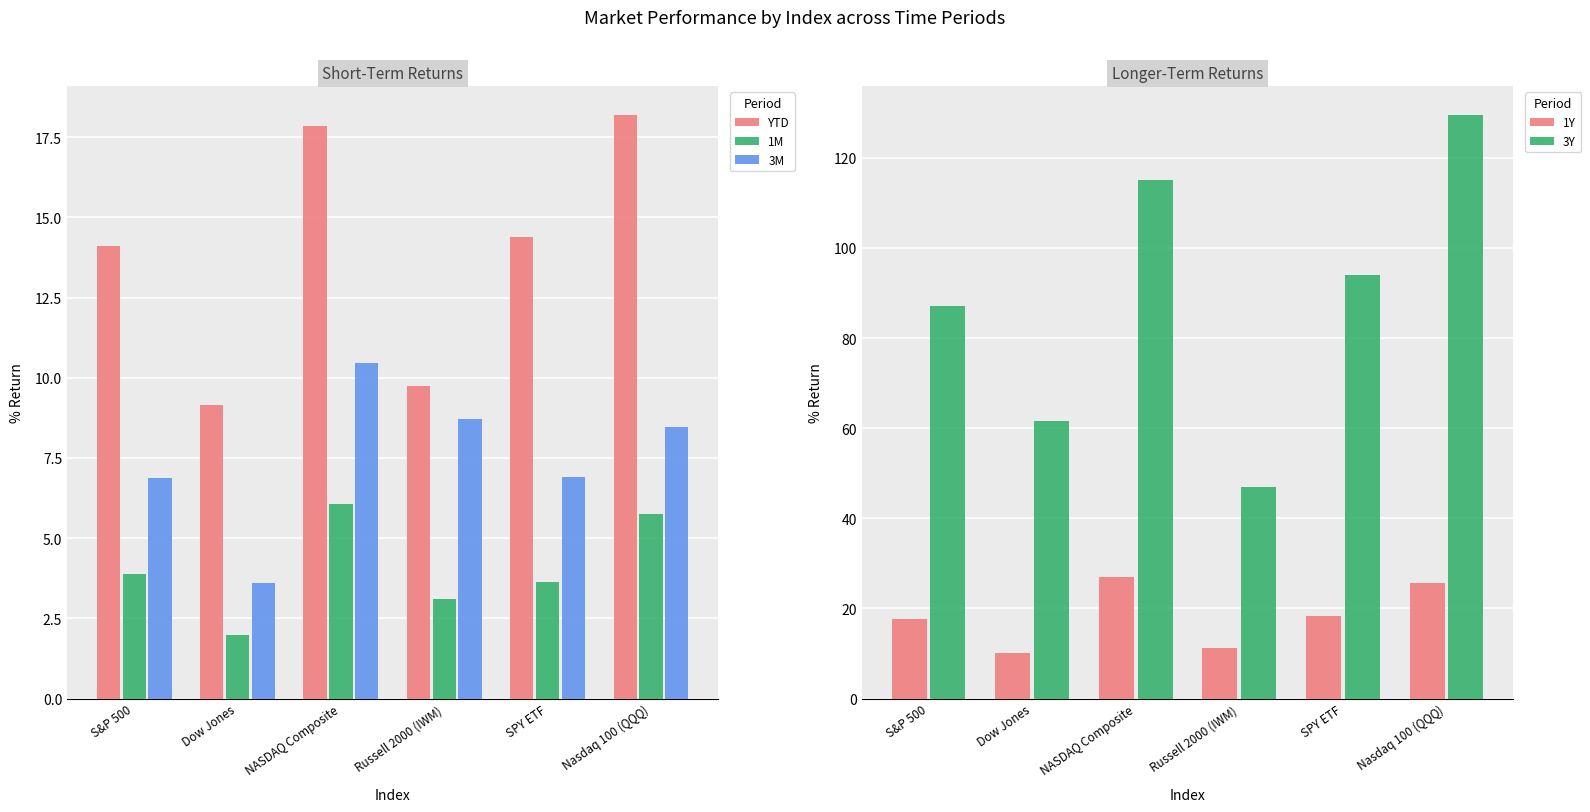

What is the label of the 4th bar from the right?

NASDAQ Composite